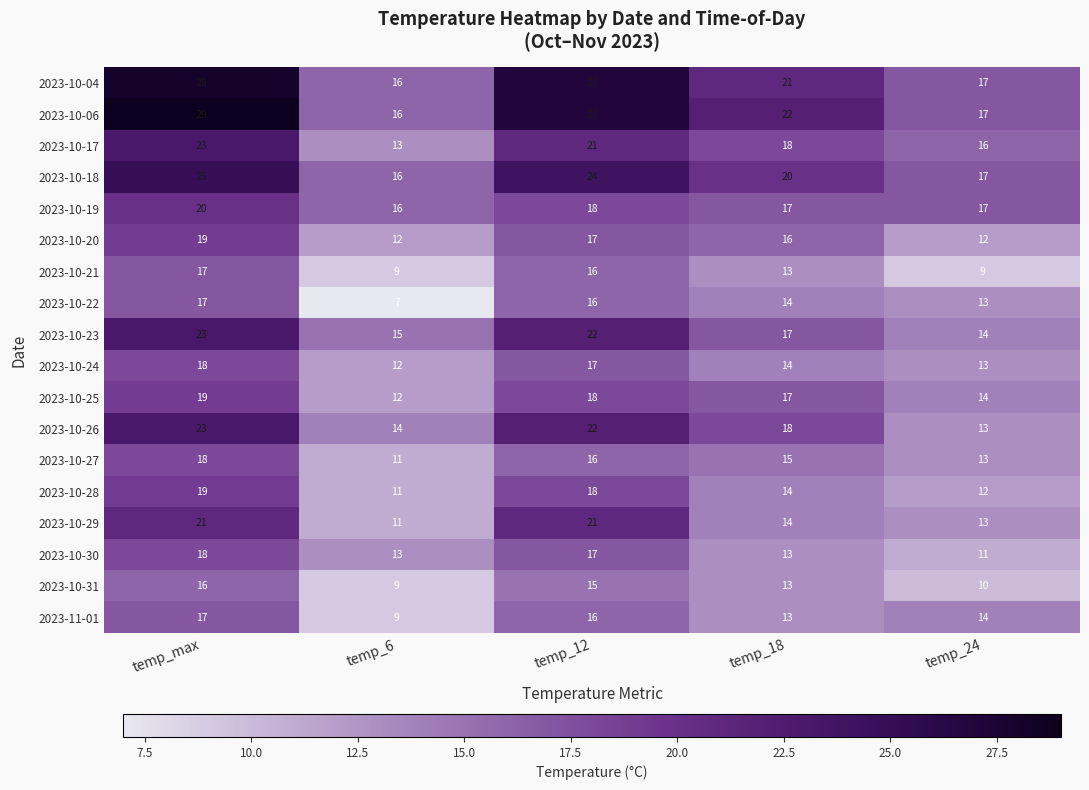

What is the sum of the 2023-10-31 values at temp_24 and temp_12?

25